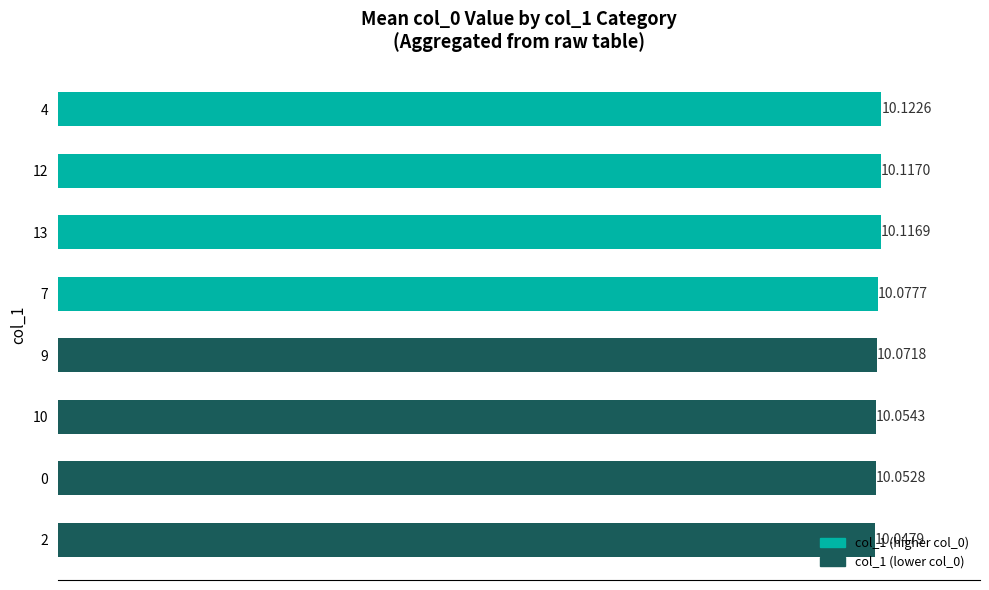

What is the difference between the maximum and minimum values?

0.1